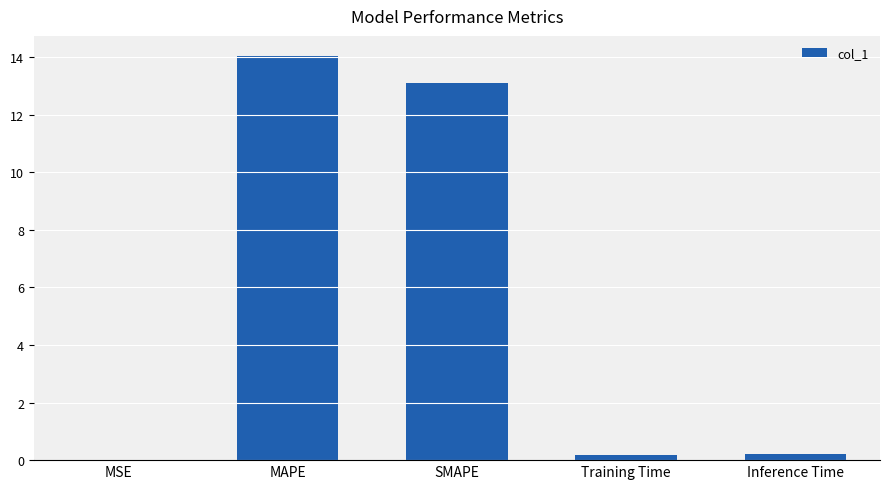

Are the bars grouped side by side (vs. stacked)?

No